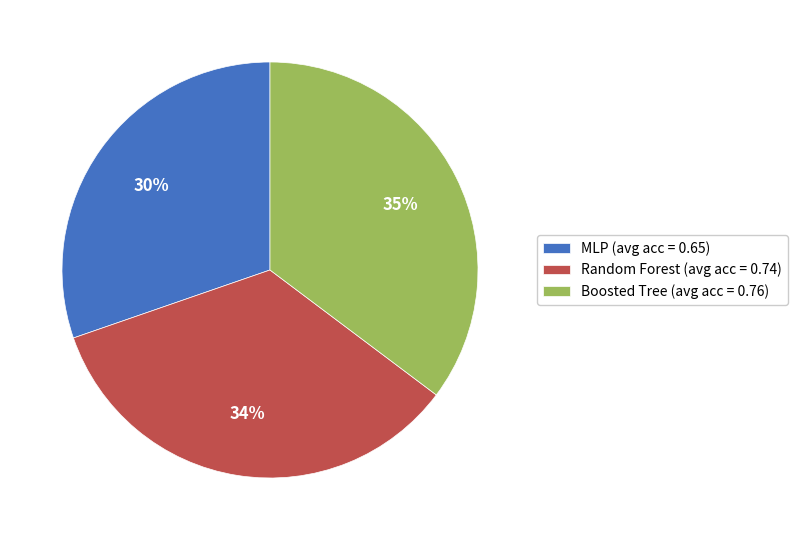

Which has a higher value, Random Forest (avg acc = 0.74) or Boosted Tree (avg acc = 0.76)?

Boosted Tree (avg acc = 0.76)